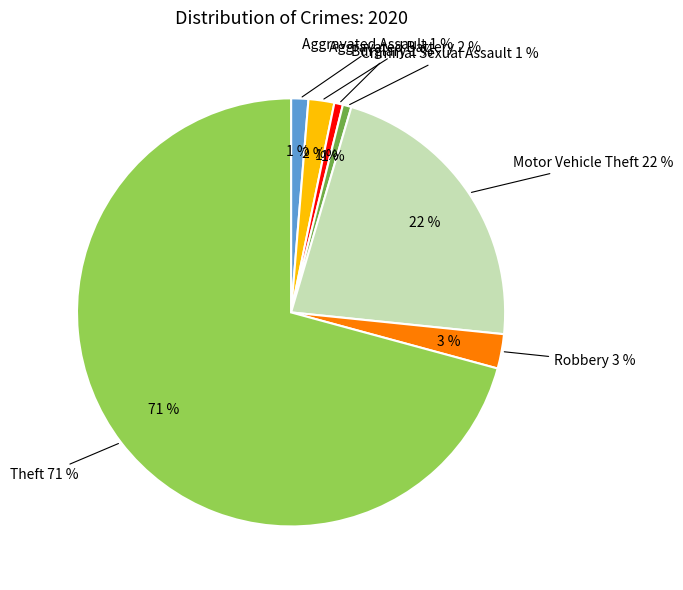

What is the total percentage of Criminal Sexual Assault and Motor Vehicle Theft?

22.7%